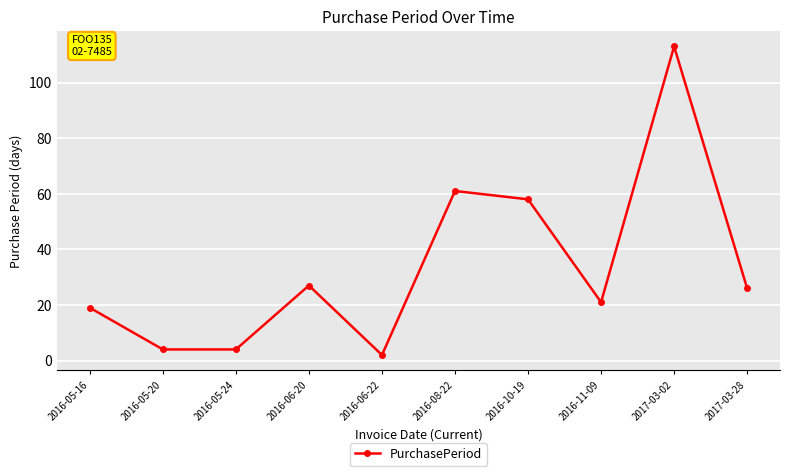

What is the difference between the maximum and minimum values?

111